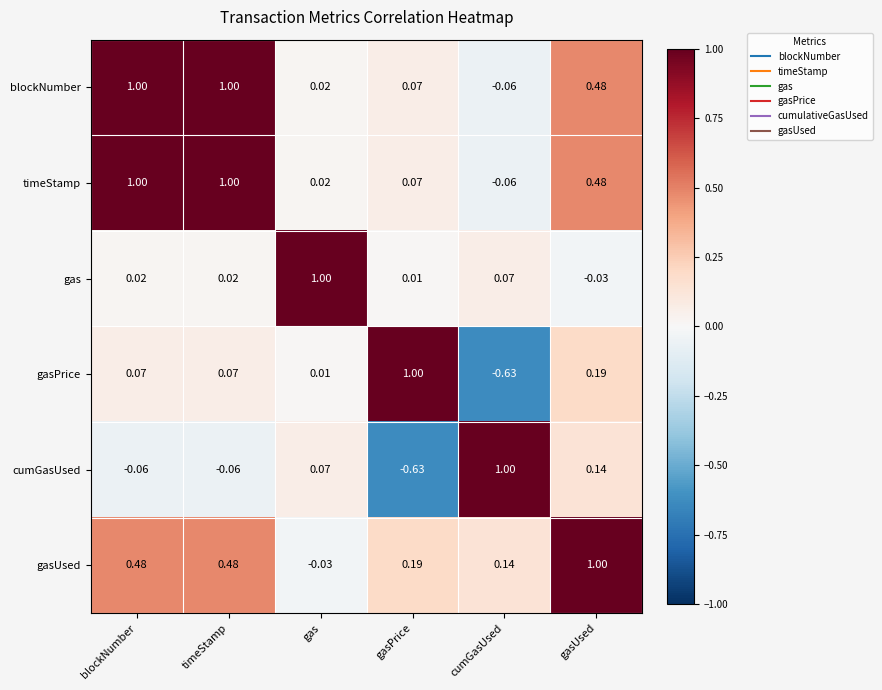

At which label does gasUsed reach its peak?

gasUsed